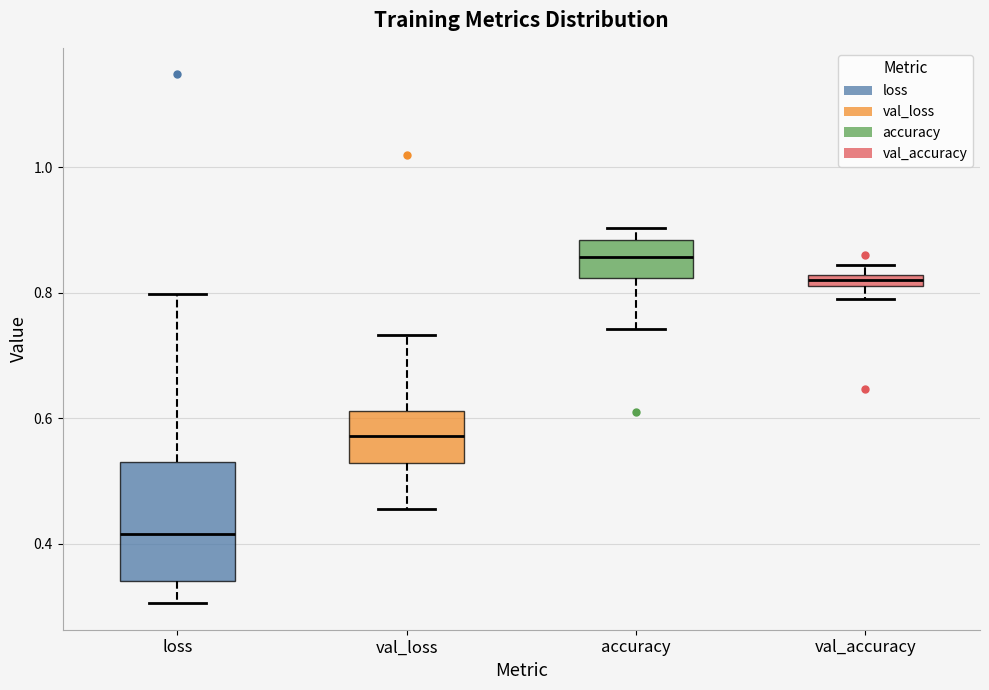

Comparing the boxes themselves (not the whiskers), which one is the tallest?

loss